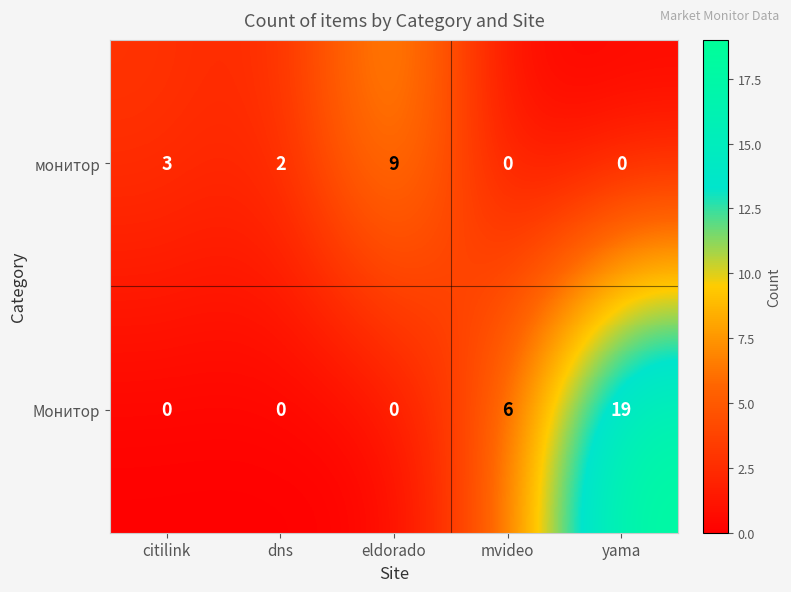

Where is монитор nearest to the value 4?

citilink